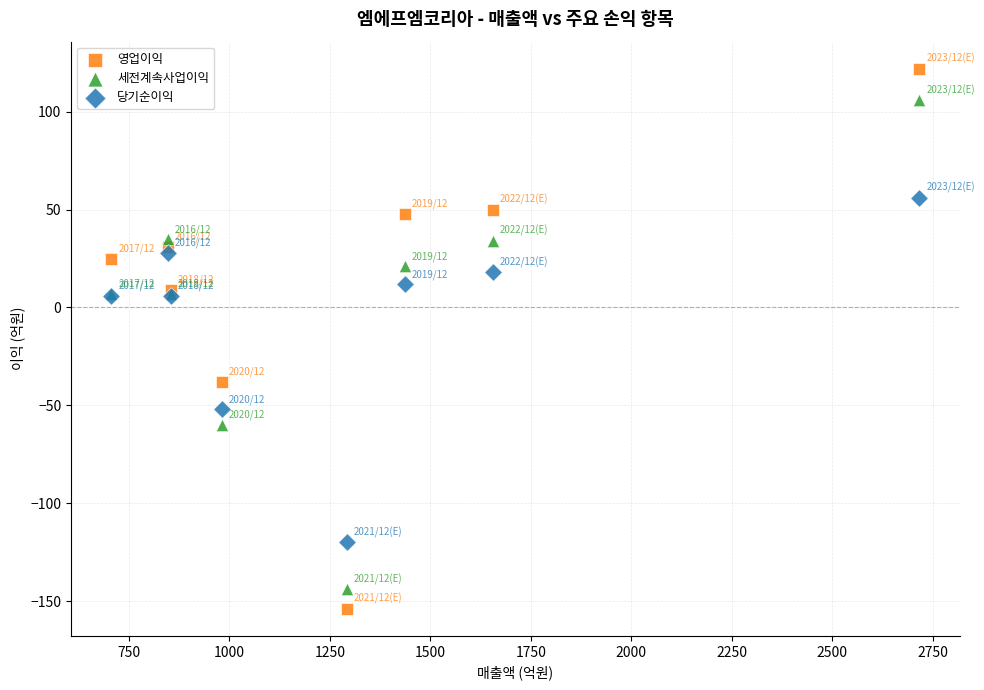

Which series has the widest spread of Y values?

영업이익